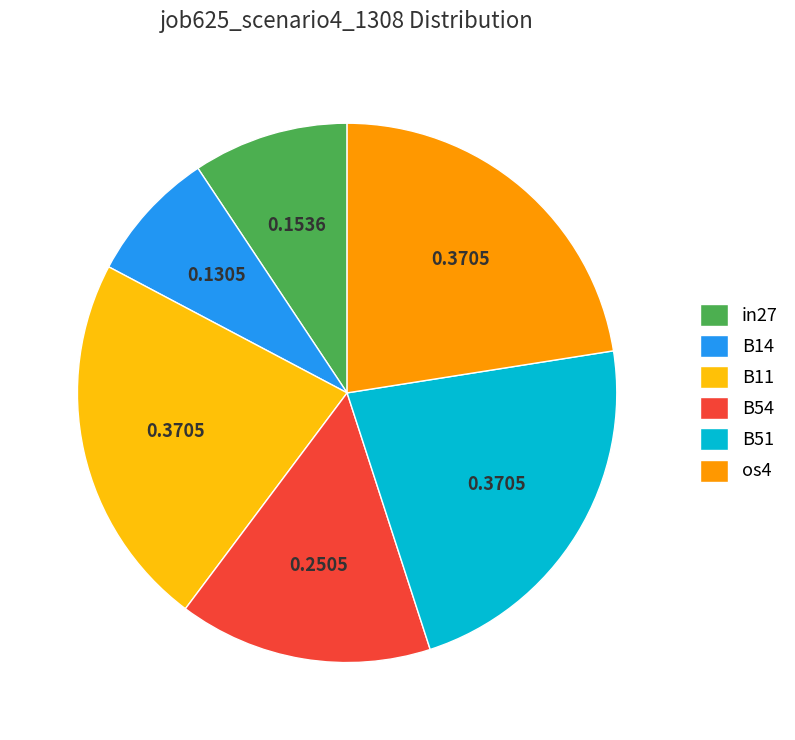

How many segments does this pie chart have?

6